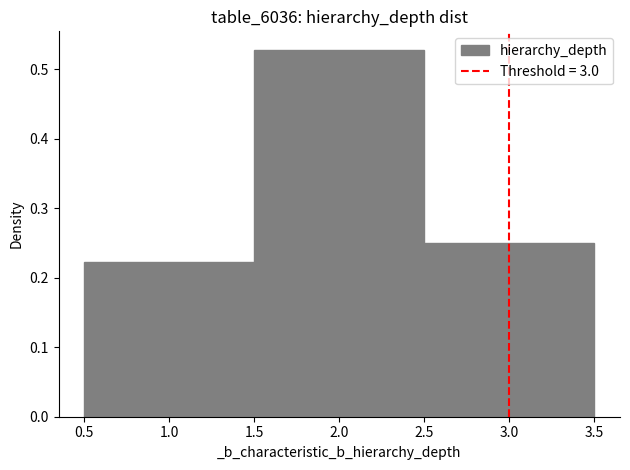

What is the height of the bar covering 2.5 to 3.5 on the x-axis? The values are not printed on the chart, so give them approximately, as read against the axis.

0.25